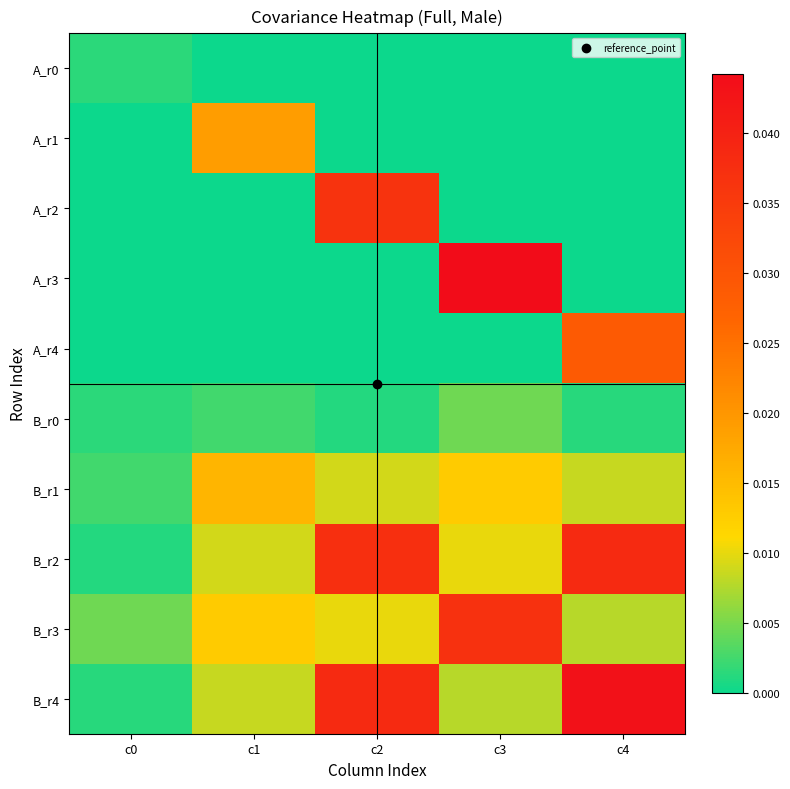

Count the number of categories in the chart.

5